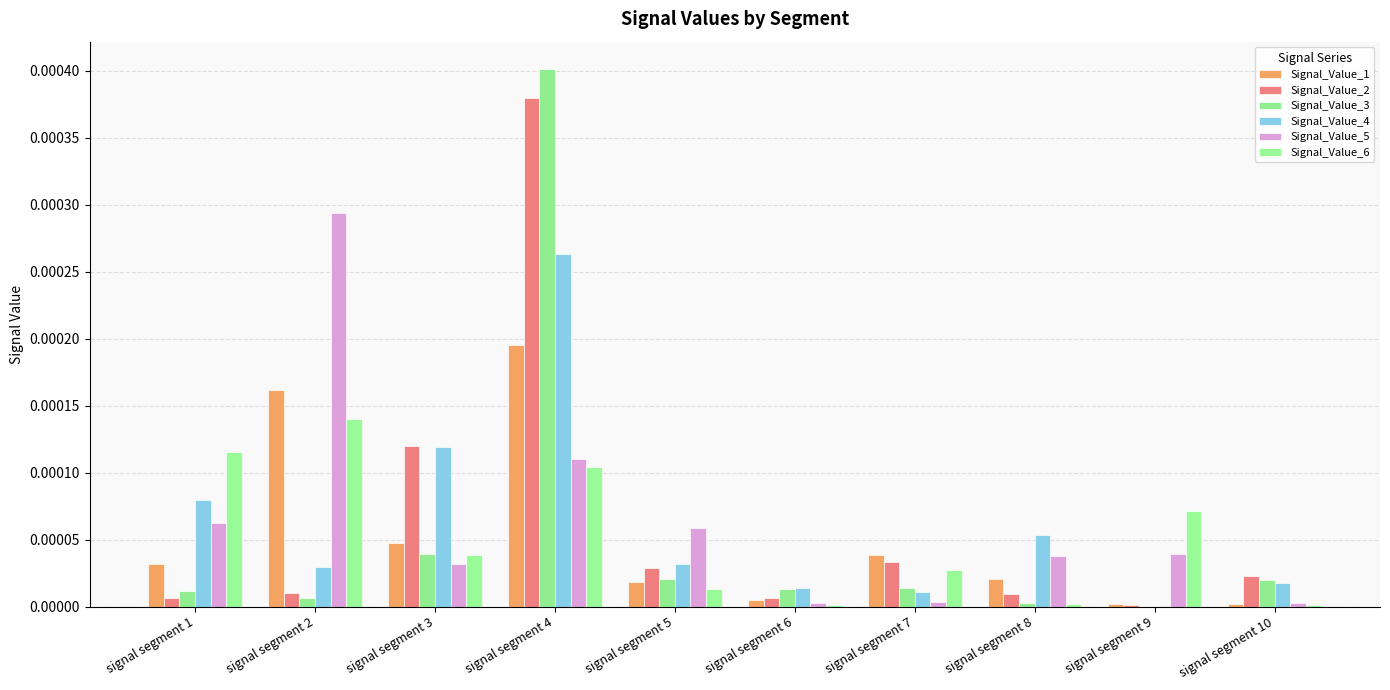

Is it true that Signal_Value_5 equals 0.0 at signal segment 6?

True